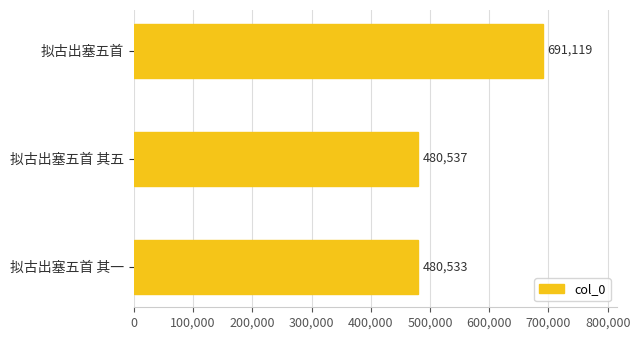

Which category has the highest value across all series?

拟古出塞五首